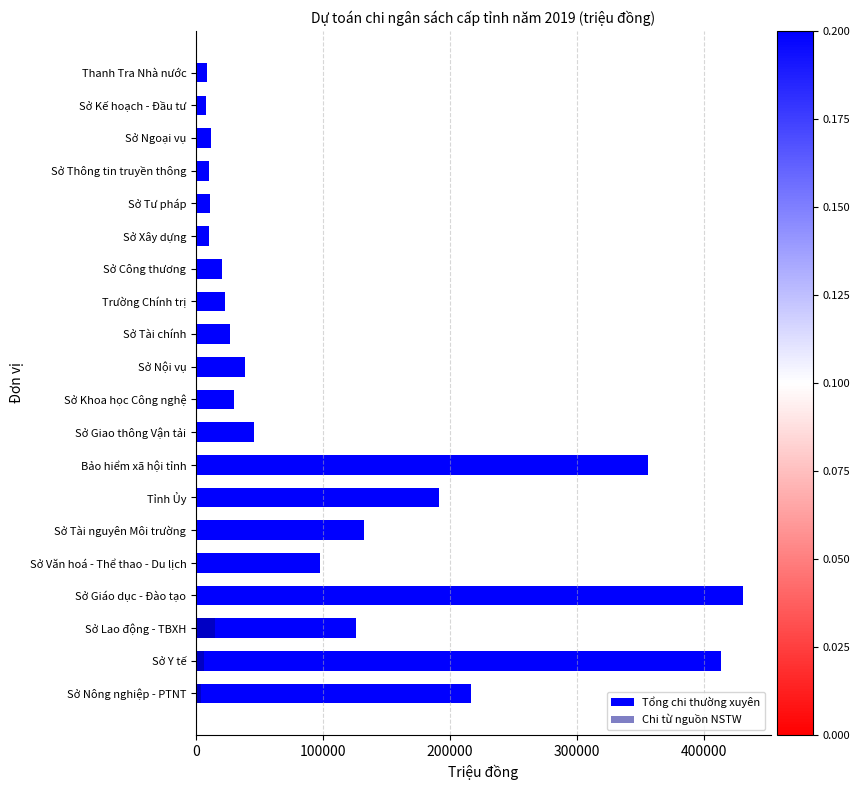

How many values in the Tổng chi thường xuyên series exceed 38369?

9